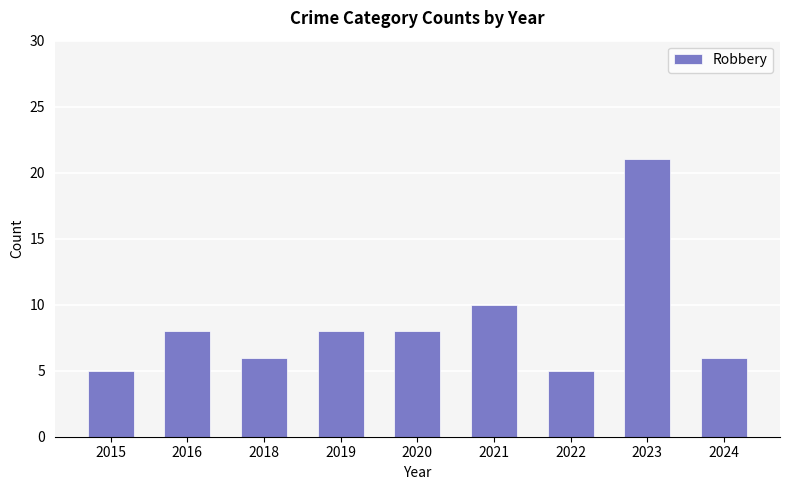

What is the ratio of the value at 2015 to the value at 2020?

0.6